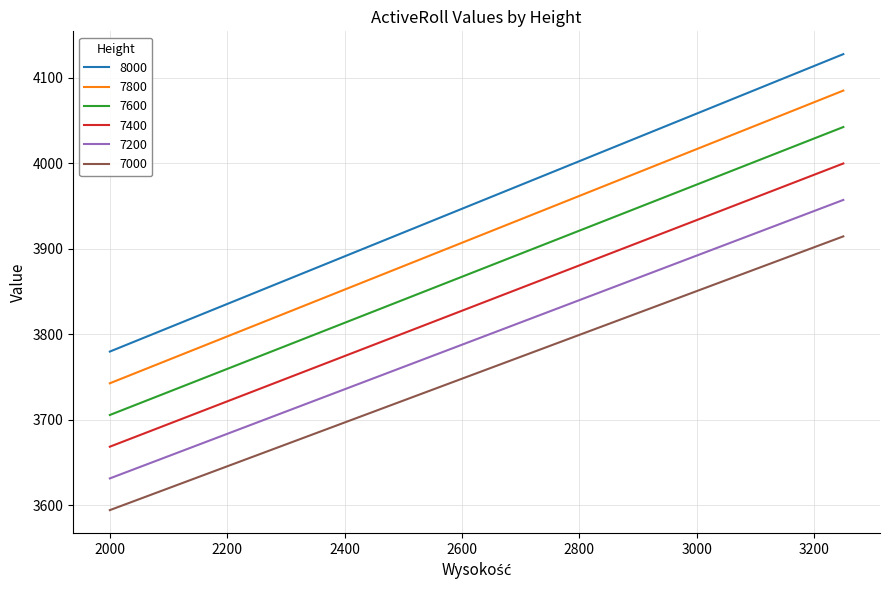

True or false: 7400 has more than 2 interior local peaks.

False